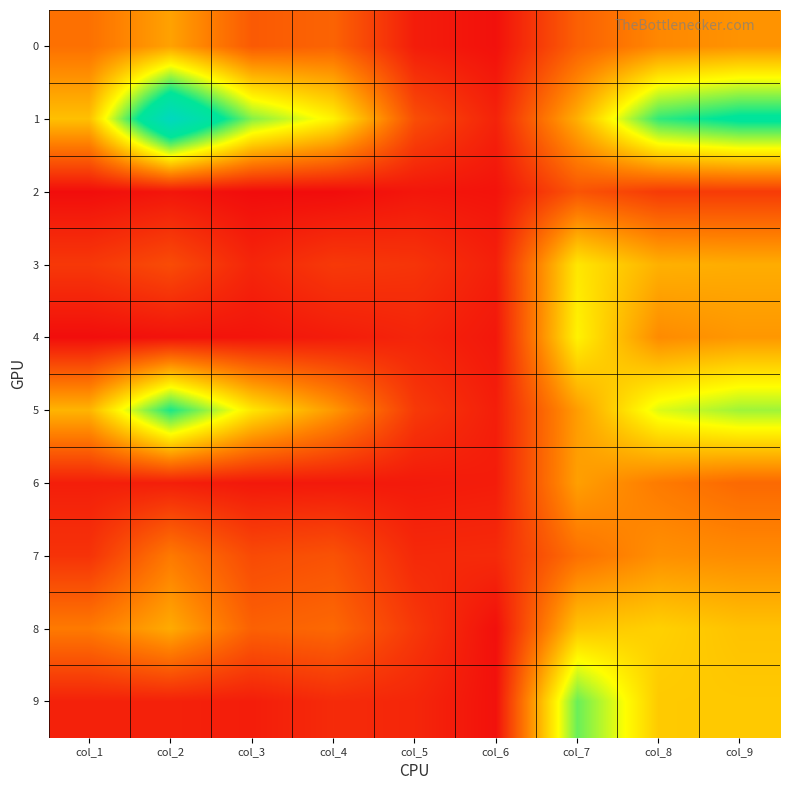

Between col_5 and col_2, which is larger?

col_2